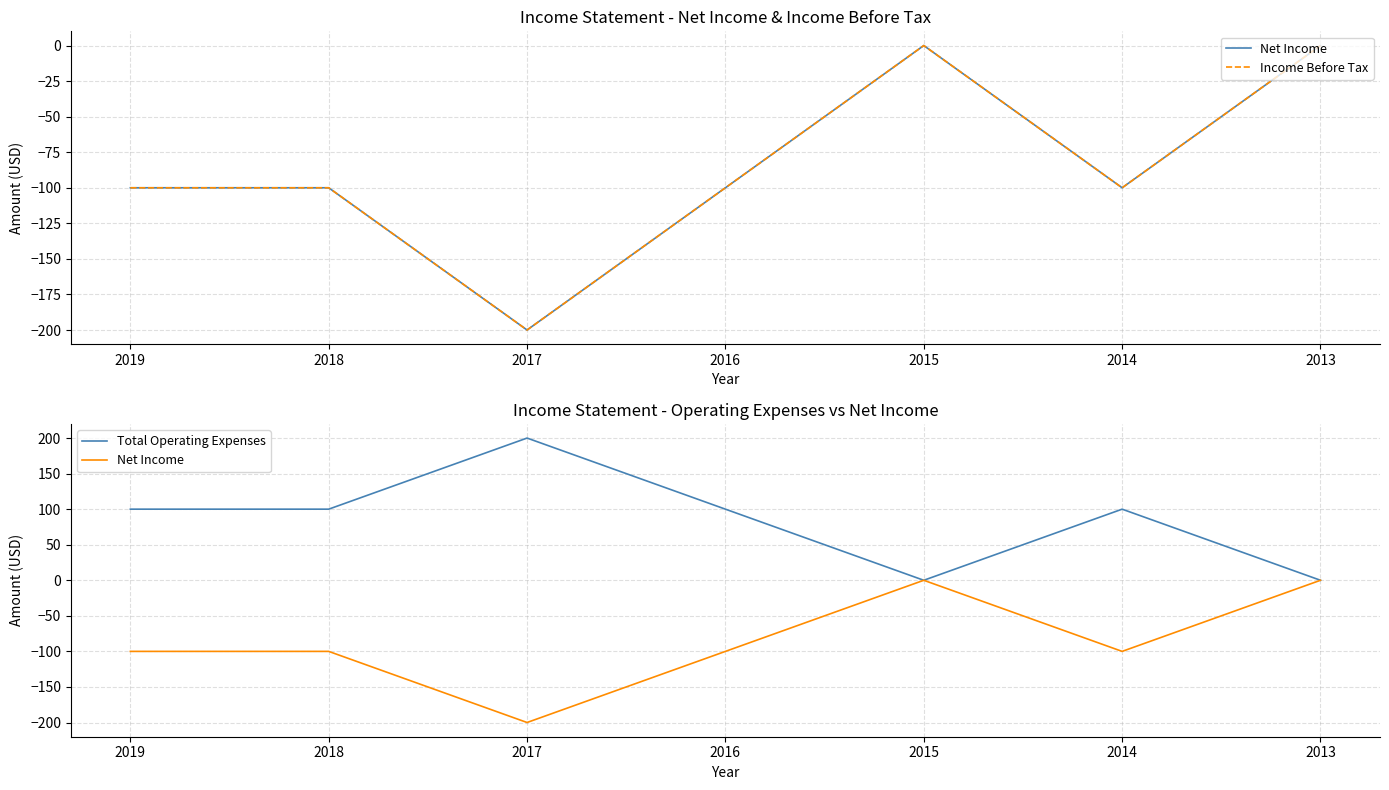

Is the value of Income Before Tax at 2015 greater than the value of Net Income at 2015?

No